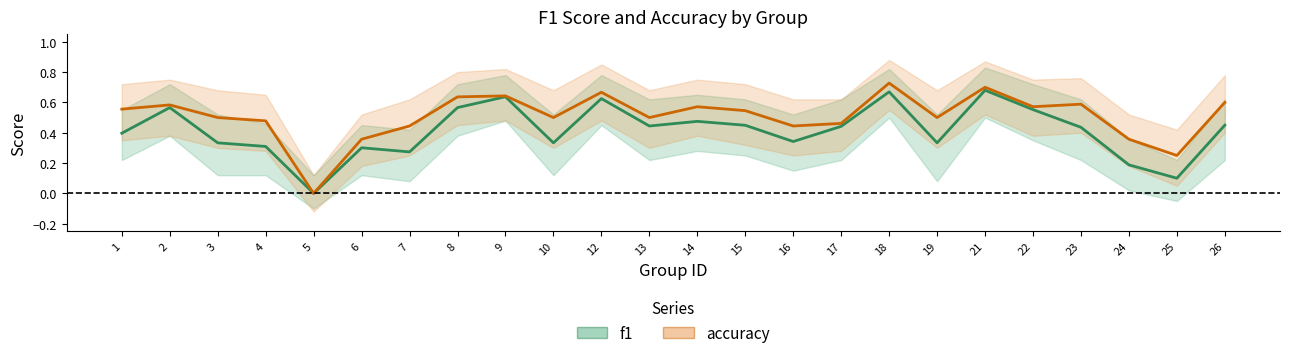

Between 17 and 4, which is larger?

17